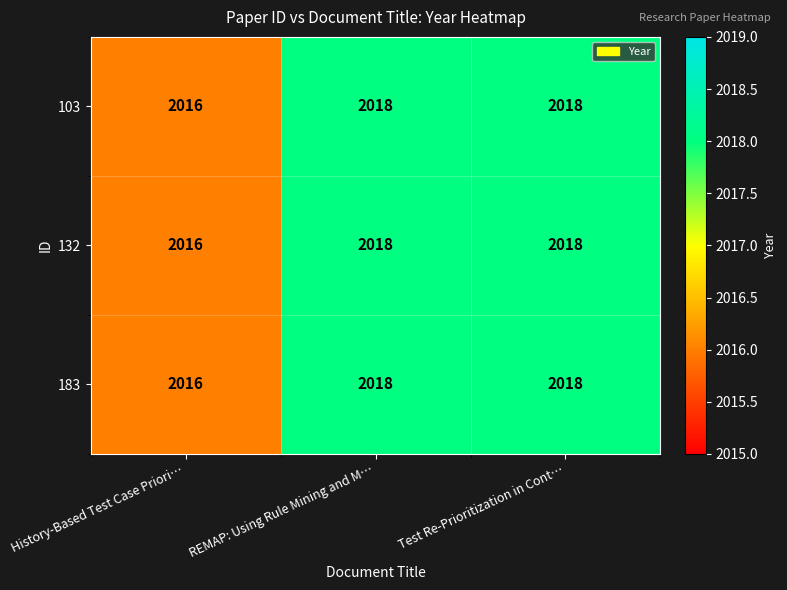

How many categories are shown in the chart?

3